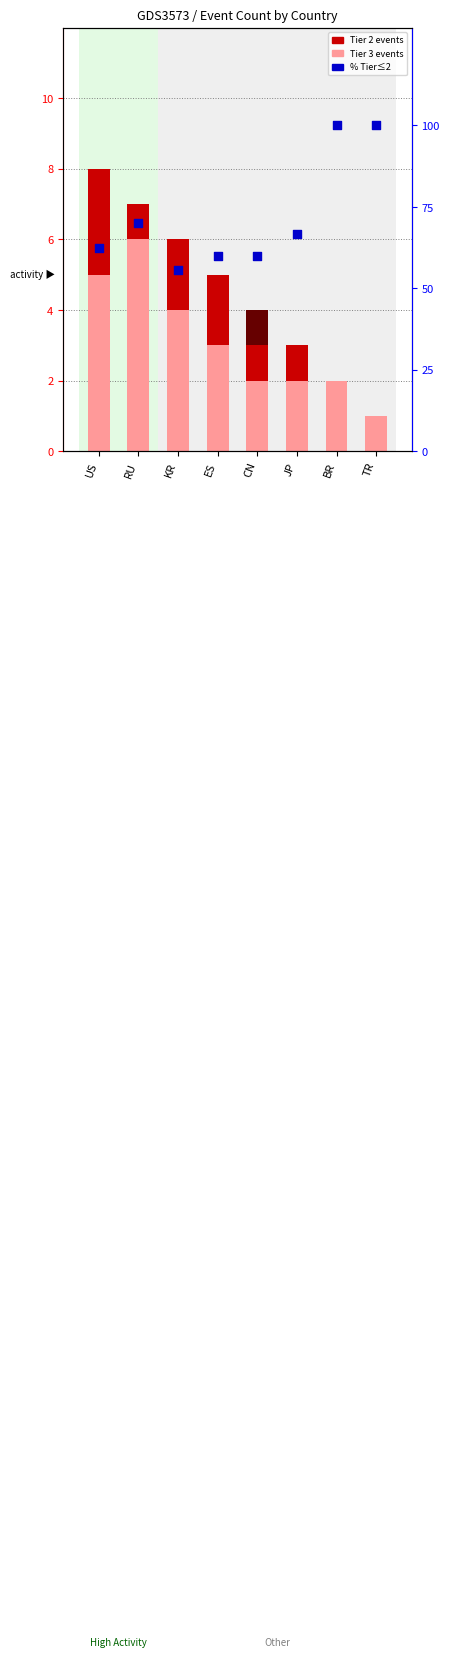

At which category is the sum across all series the highest?

BR